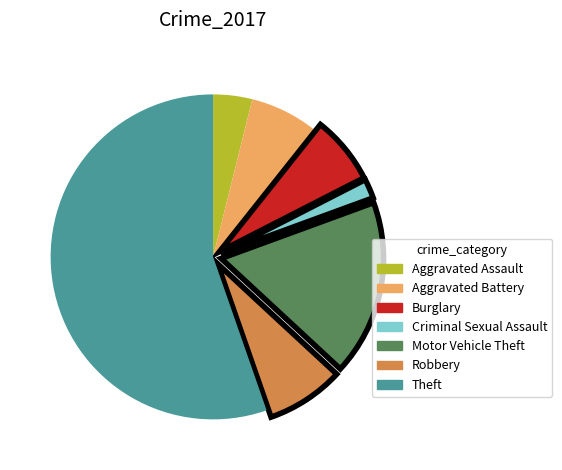

Combined, do Theft and Burglary account for over 50%?

Yes